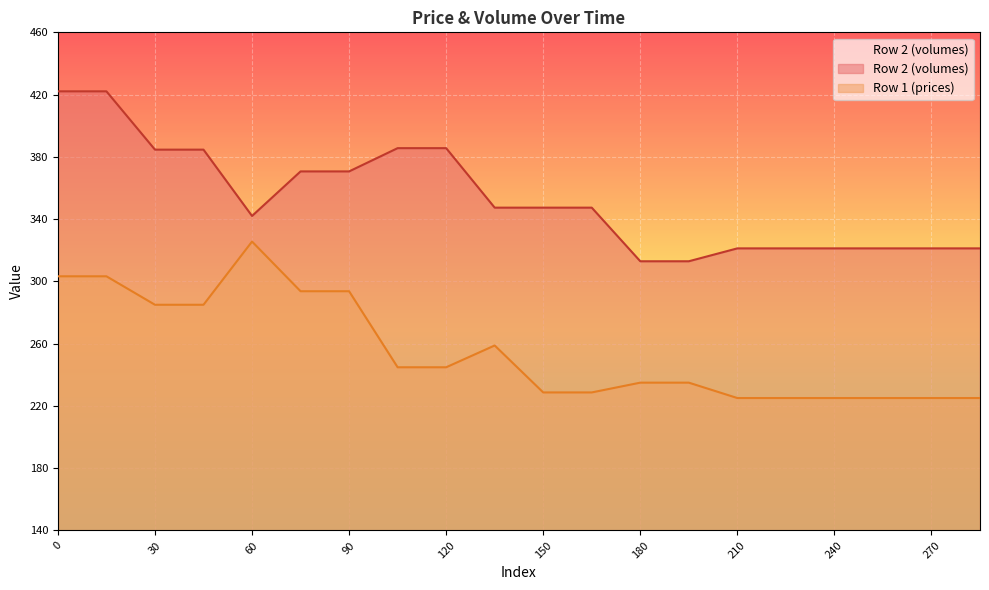

What is the value of the Row 1 (prices) point at the 4th from the left?

285.0